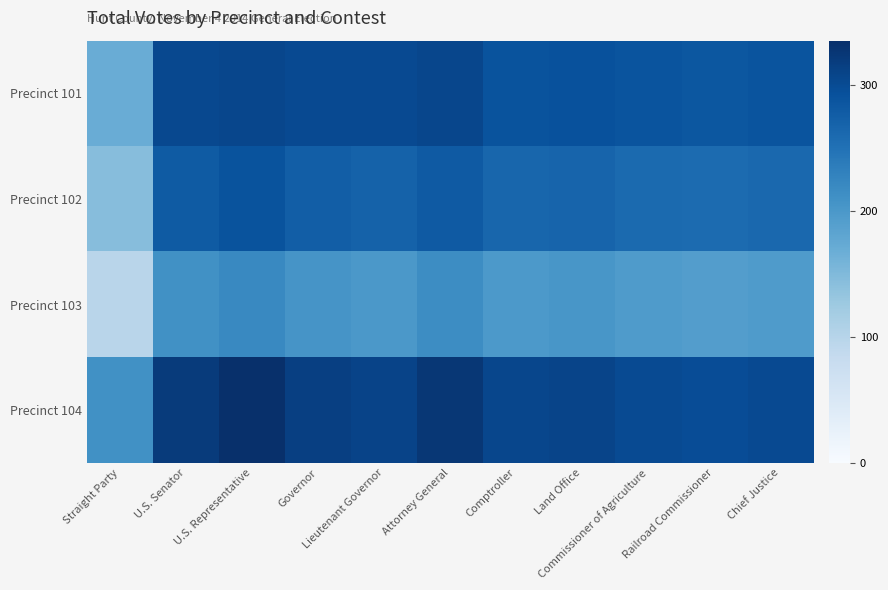

Reading right to left, what are all the values shown in this chart?

Precinct 101: Chief Justice=289	Railroad Commissioner=285	Commissioner of Agriculture=288	Land Office=292	Comptroller=290	Attorney General=306	Lieutenant Governor=301	Governor=302	U.S. Representative=305	U.S. Senator=303	Straight Party=170
Precinct 102: Chief Justice=262	Railroad Commissioner=258	Commissioner of Agriculture=260	Land Office=268	Comptroller=265	Attorney General=281	Lieutenant Governor=270	Governor=275	U.S. Representative=290	U.S. Senator=280	Straight Party=145
Precinct 103: Chief Justice=196	Railroad Commissioner=192	Commissioner of Agriculture=195	Land Office=202	Comptroller=198	Attorney General=215	Lieutenant Governor=200	Governor=205	U.S. Representative=220	U.S. Senator=210	Straight Party=98
Precinct 104: Chief Justice=302	Railroad Commissioner=298	Commissioner of Agriculture=300	Land Office=308	Comptroller=305	Attorney General=325	Lieutenant Governor=310	Governor=315	U.S. Representative=335	U.S. Senator=320	Straight Party=210